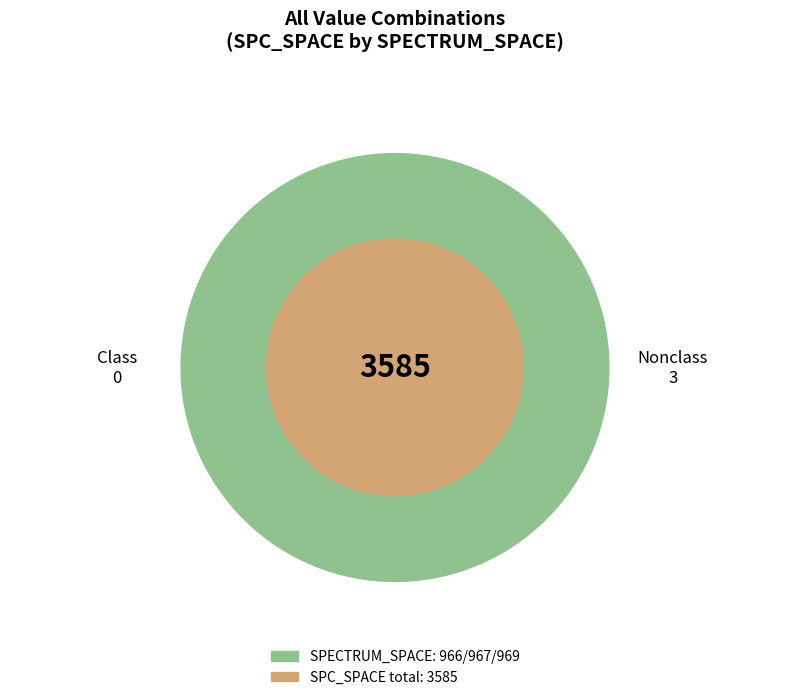

What percentage is the 966 slice, to the nearest percent?

9%